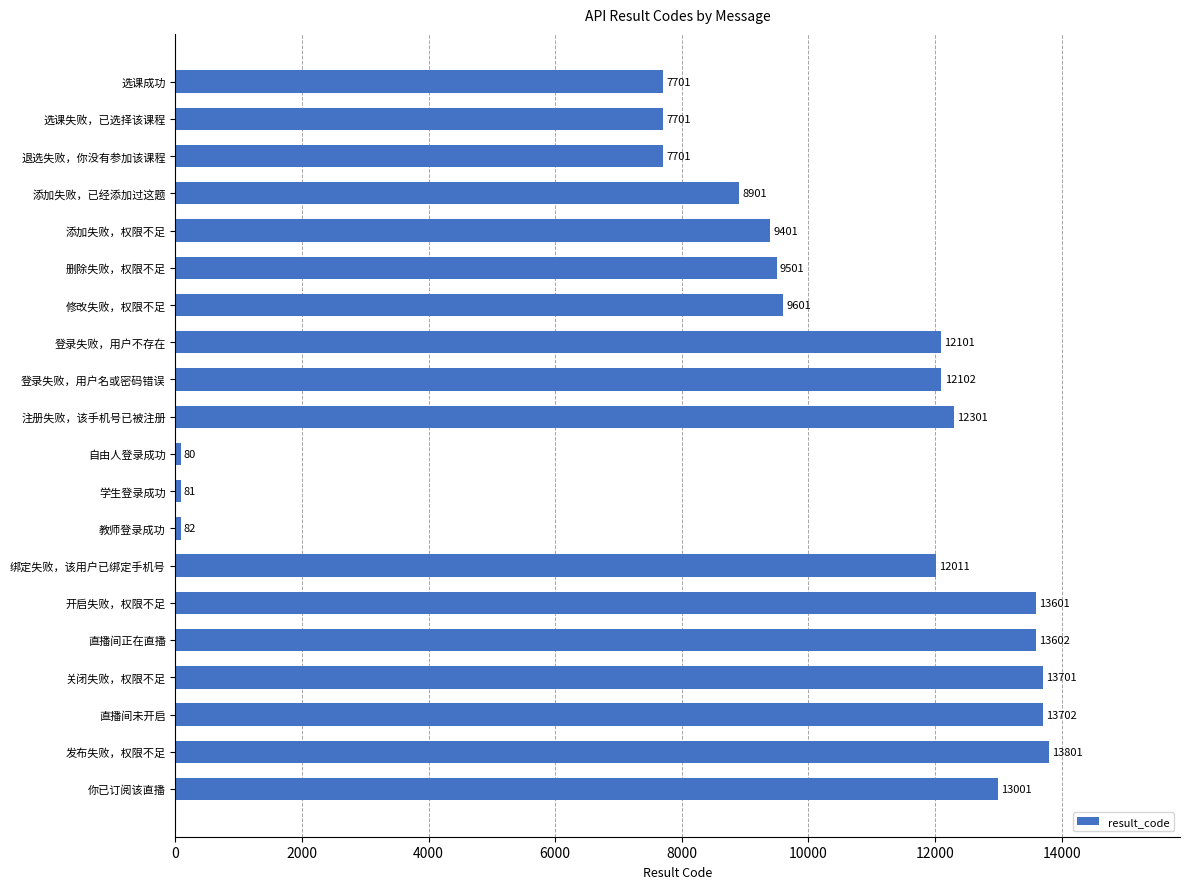

Approximately how many times larger is the value at 开启失败，权限不足 compared to 关闭失败，权限不足?

1.0